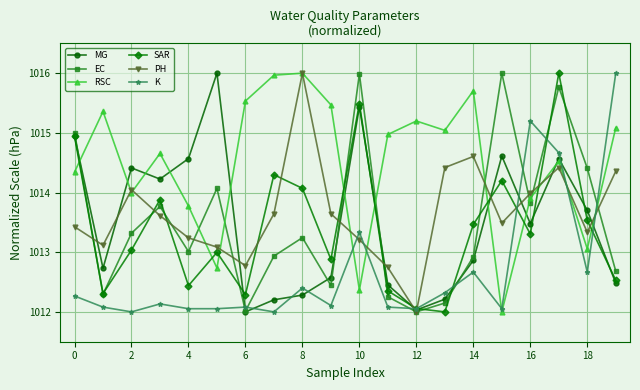

Which series has the largest total across all categories?

RSC